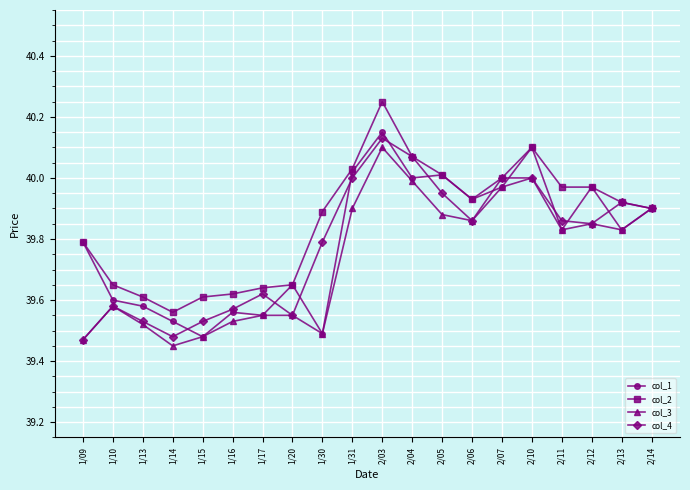

Does the chart display data point markers on the line(s)?

Yes